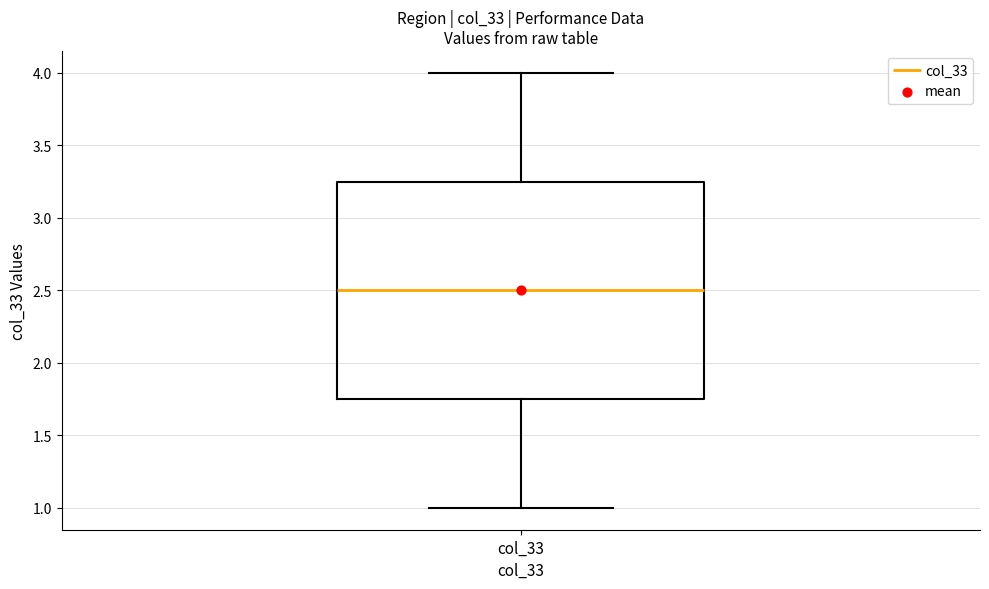

Transcribe this box plot: give where the median line is, the range the box spans, and where the two whiskers end, as read against the y-axis. The values are not printed on the chart, so give them approximately, as read against the axis.

median 2.50, box 1.75 to 3.25, whiskers 1.00 to 4.00